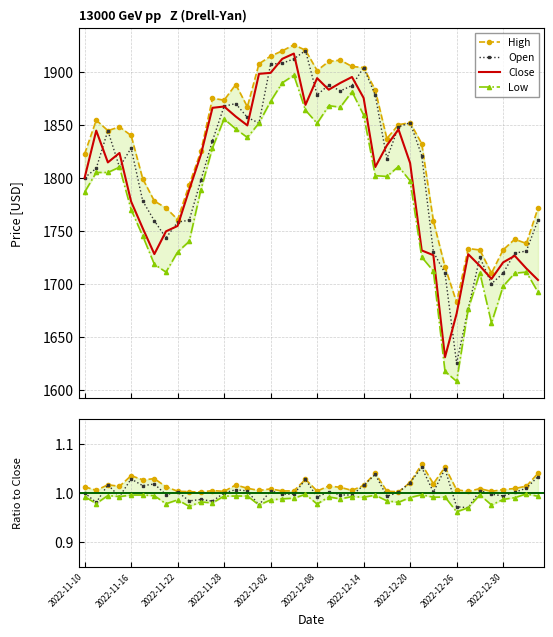

In Close, how many points are higher than both neighbors (excluding endpoints)?

9